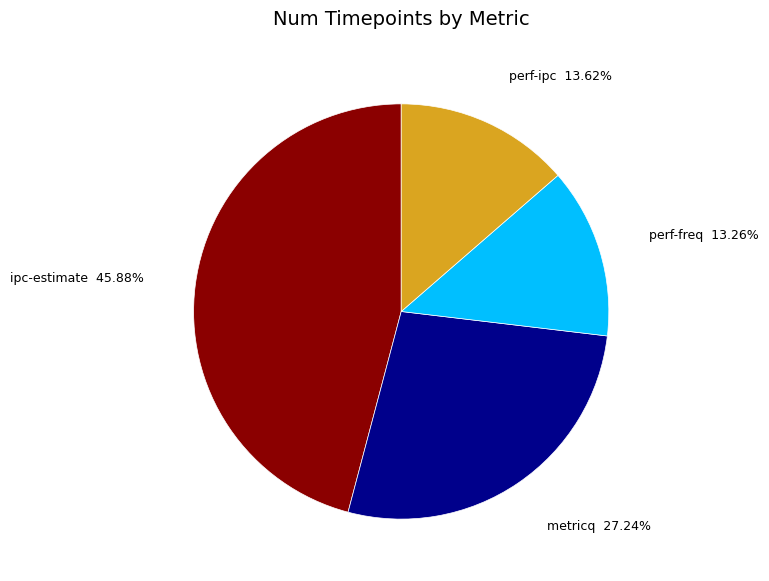

Does metricq represent more than half of the total?

No